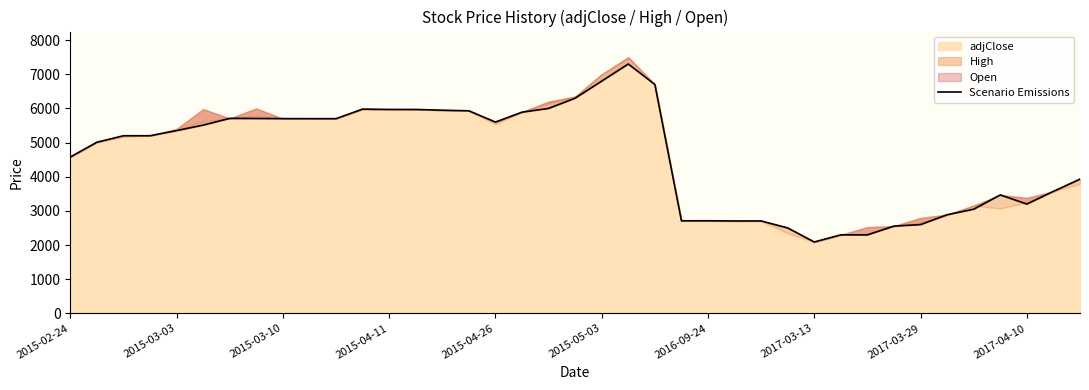

Which has a higher value, 38 or 2015-03-10?

2015-03-10